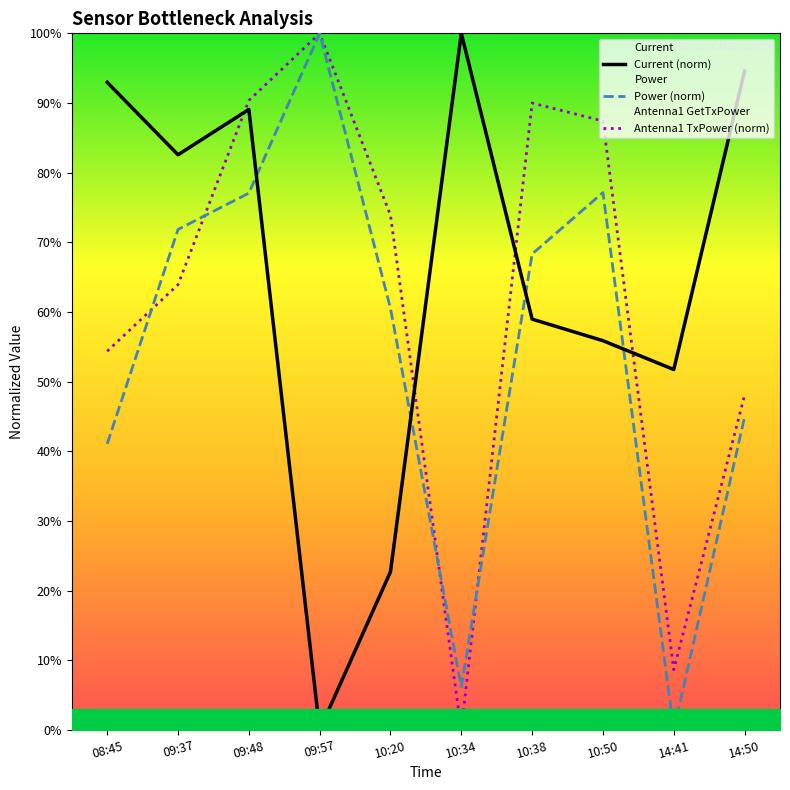

Rank the categories by Antenna1 GetTxPower value from lowest to highest.

10:34, 14:41, 14:50, 08:45, 09:37, 10:20, 10:50, 10:38, 09:48, 09:57